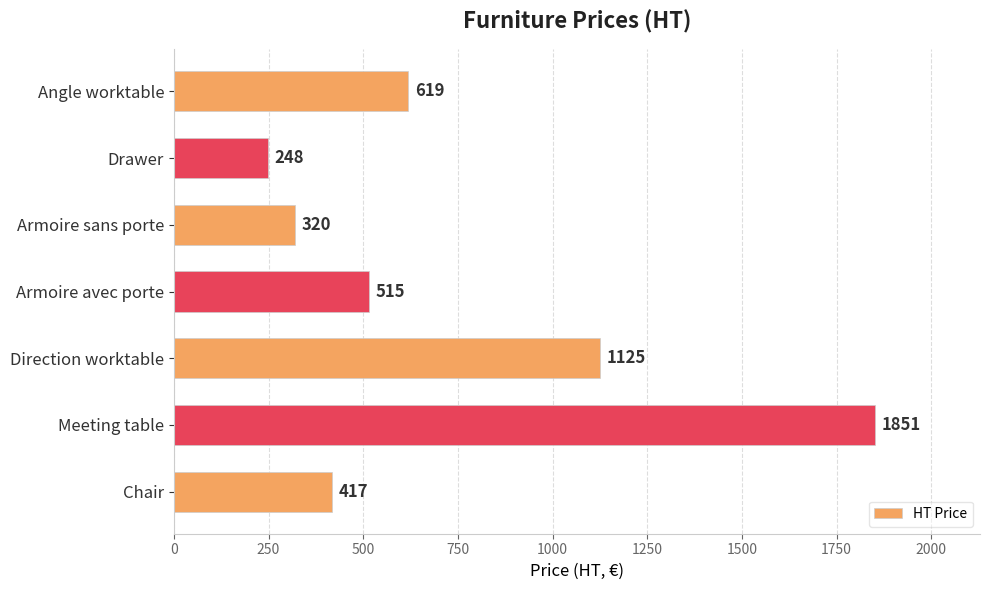

List the labels in order of value, smallest first.

Drawer, Armoire sans porte, Chair, Armoire avec porte, Angle worktable, Direction worktable, Meeting table